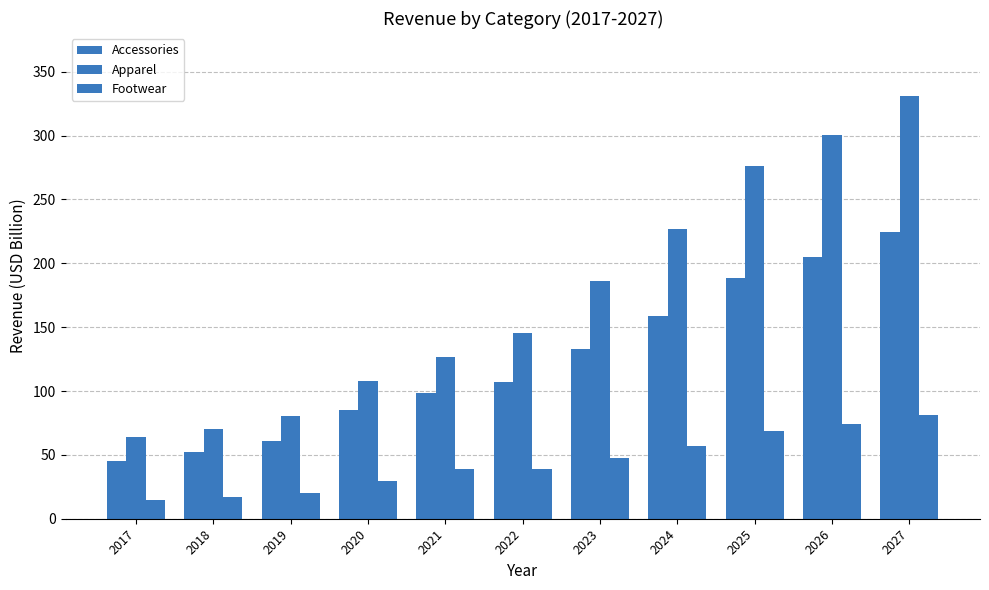

How many groups of bars are there?

11